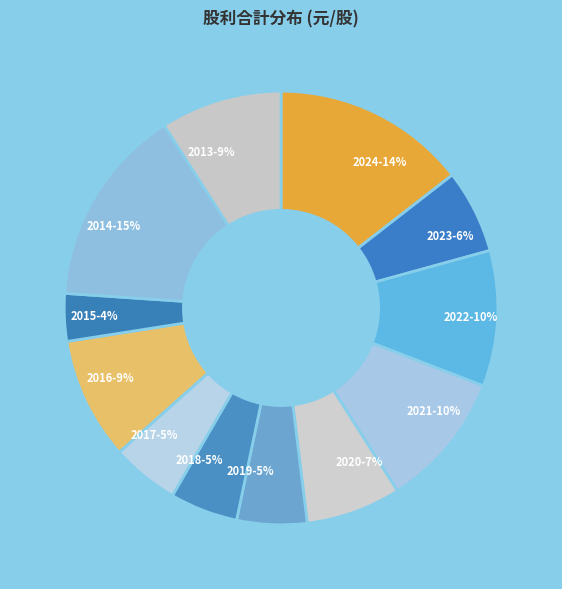

Is the sum of 2016 and 2014 greater than half?

No